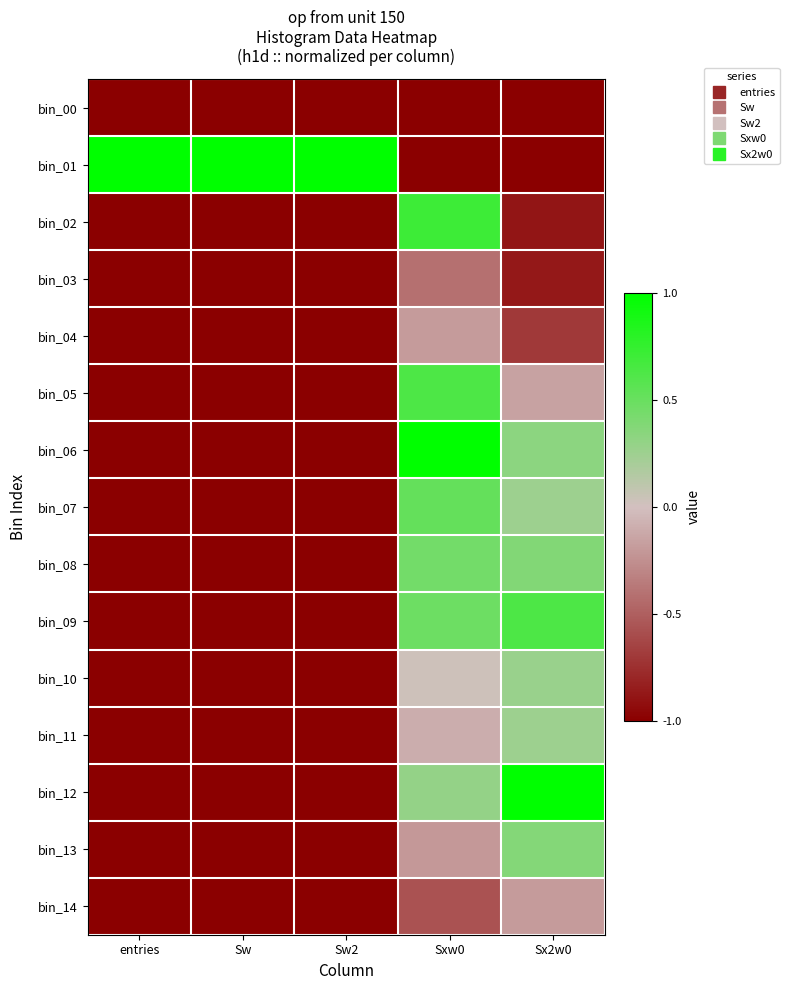

Reading right to left, transcribe all the data shown in this chart.

bin_00: Sx2w0=-1.0	Sxw0=-1.0	Sw2=-1.0	Sw=-1.0	entries=-1.0
bin_01: Sx2w0=-1.0	Sxw0=-1.0	Sw2=1.0	Sw=1.0	entries=1.0
bin_02: Sx2w0=-0.9	Sxw0=0.7	Sw2=-1.0	Sw=-1.0	entries=-1.0
bin_03: Sx2w0=-0.9	Sxw0=-0.4	Sw2=-1.0	Sw=-1.0	entries=-1.0
bin_04: Sx2w0=-0.7	Sxw0=-0.2	Sw2=-1.0	Sw=-1.0	entries=-1.0
bin_05: Sx2w0=-0.2	Sxw0=0.6	Sw2=-1.0	Sw=-1.0	entries=-1.0
bin_06: Sx2w0=0.3	Sxw0=1.0	Sw2=-1.0	Sw=-1.0	entries=-1.0
bin_07: Sx2w0=0.3	Sxw0=0.5	Sw2=-1.0	Sw=-1.0	entries=-1.0
bin_08: Sx2w0=0.4	Sxw0=0.5	Sw2=-1.0	Sw=-1.0	entries=-1.0
bin_09: Sx2w0=0.6	Sxw0=0.5	Sw2=-1.0	Sw=-1.0	entries=-1.0
bin_10: Sx2w0=0.3	Sxw0=0.0	Sw2=-1.0	Sw=-1.0	entries=-1.0
bin_11: Sx2w0=0.3	Sxw0=-0.1	Sw2=-1.0	Sw=-1.0	entries=-1.0
bin_12: Sx2w0=1.0	Sxw0=0.3	Sw2=-1.0	Sw=-1.0	entries=-1.0
bin_13: Sx2w0=0.4	Sxw0=-0.2	Sw2=-1.0	Sw=-1.0	entries=-1.0
bin_14: Sx2w0=-0.2	Sxw0=-0.6	Sw2=-1.0	Sw=-1.0	entries=-1.0